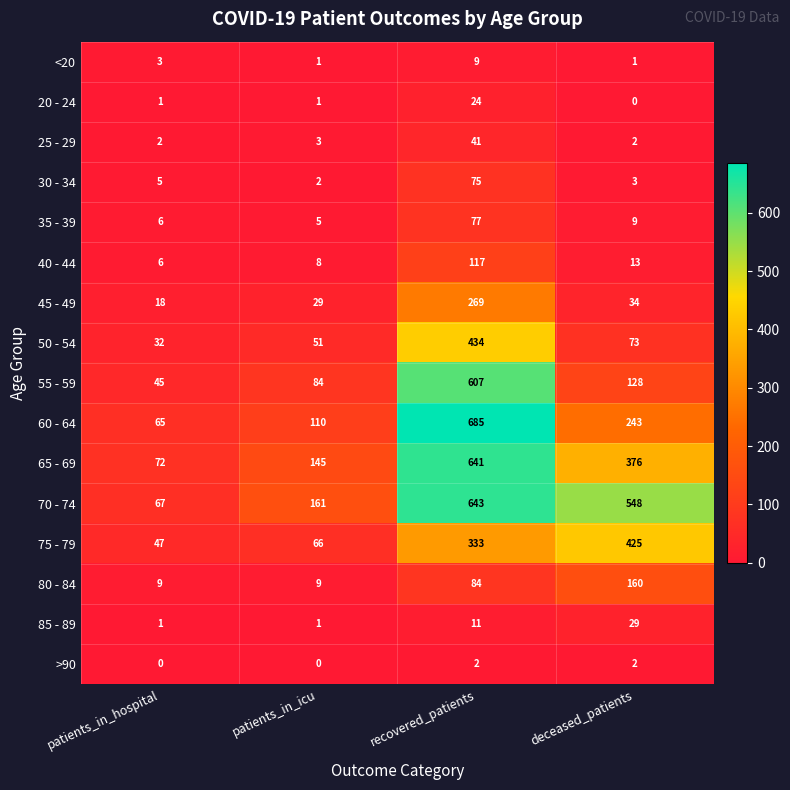

How many series are shown in this chart?

16